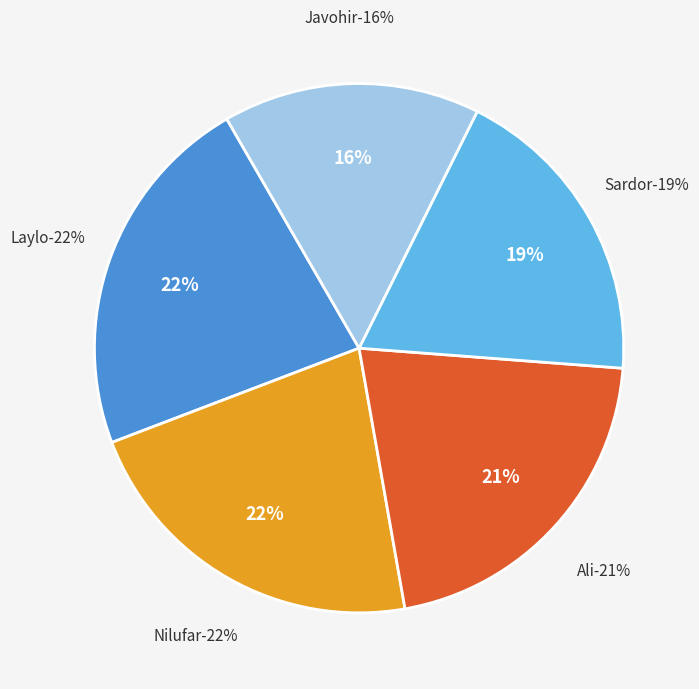

True or false: Nilufar accounts for 22% of the total.

True